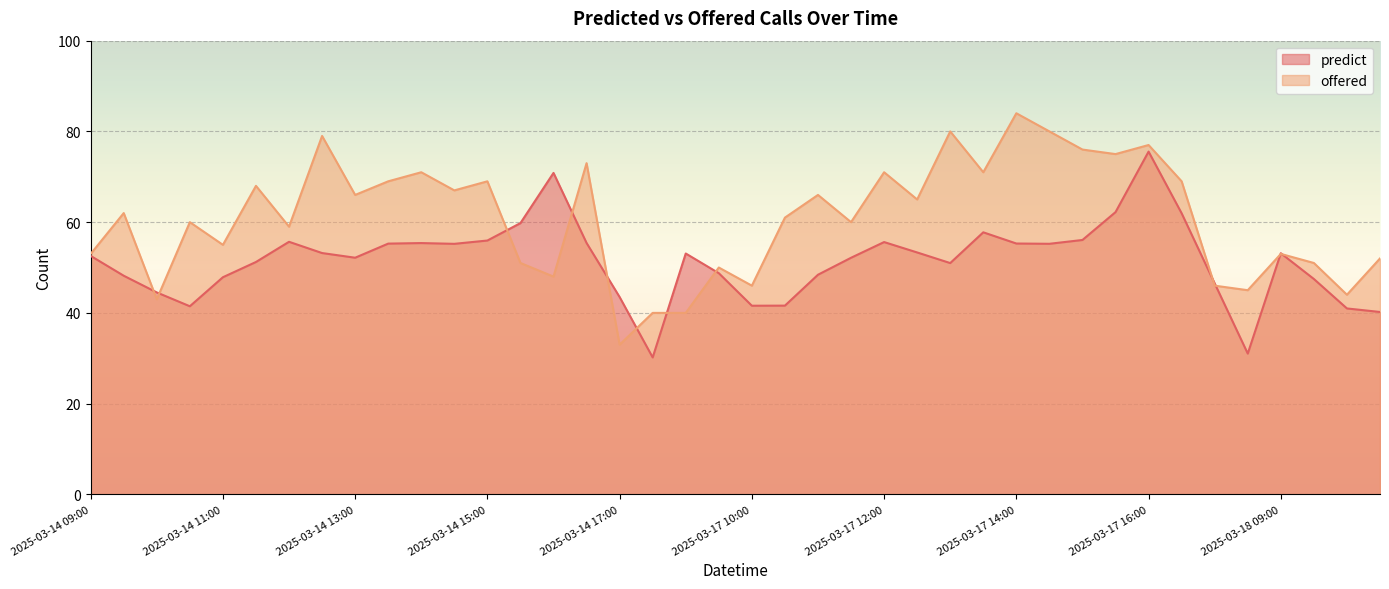

True or false: predict and offered intersect in this chart.

True